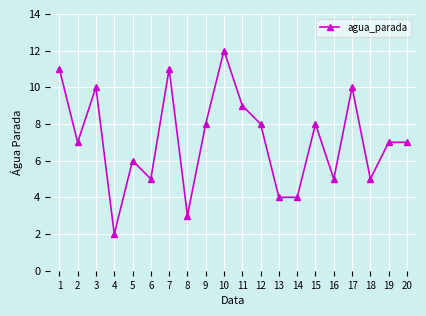

True or false: the data has more than 0 interior local peaks.

True